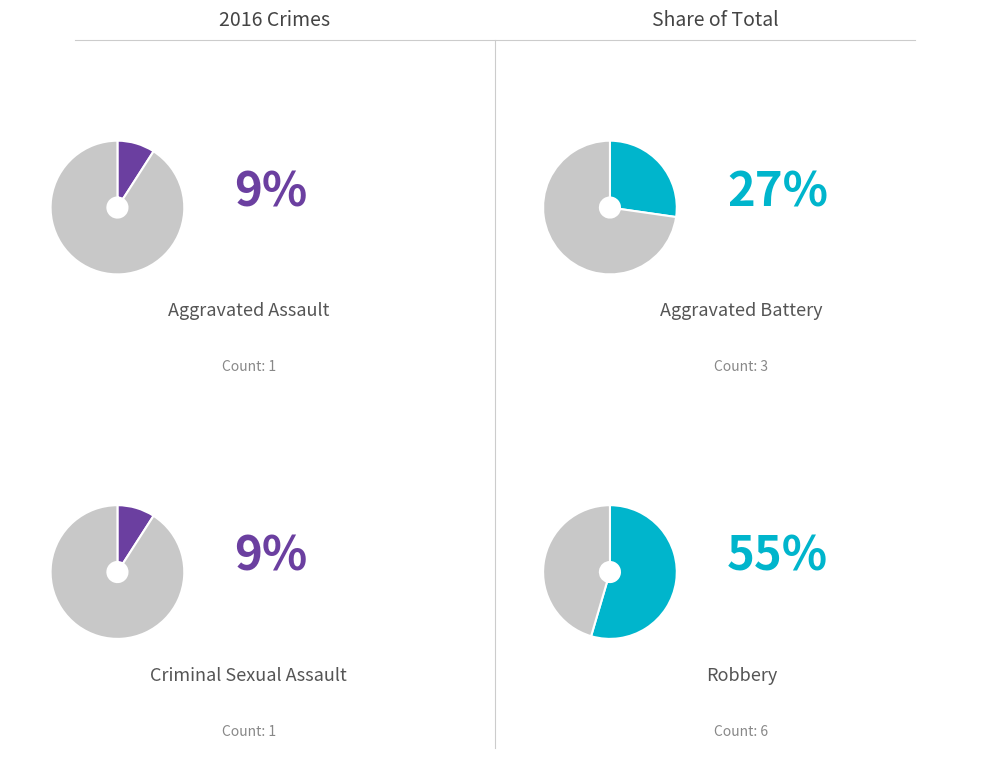

Approximately how many times larger is the value at 3 compared to values_2016?

6.0